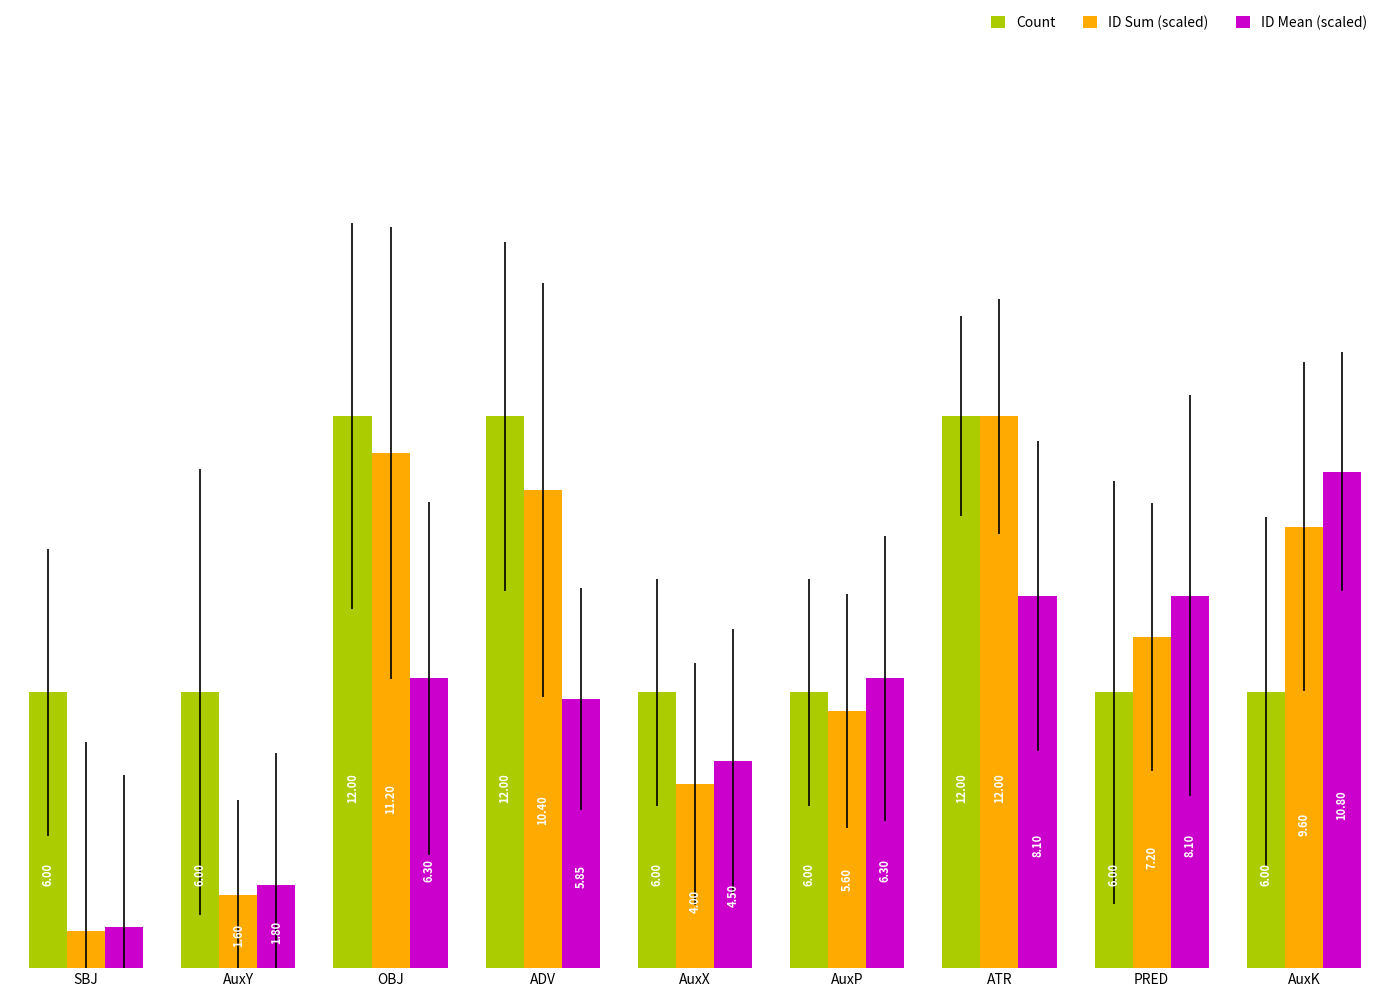

Are the bars grouped side by side (vs. stacked)?

Yes